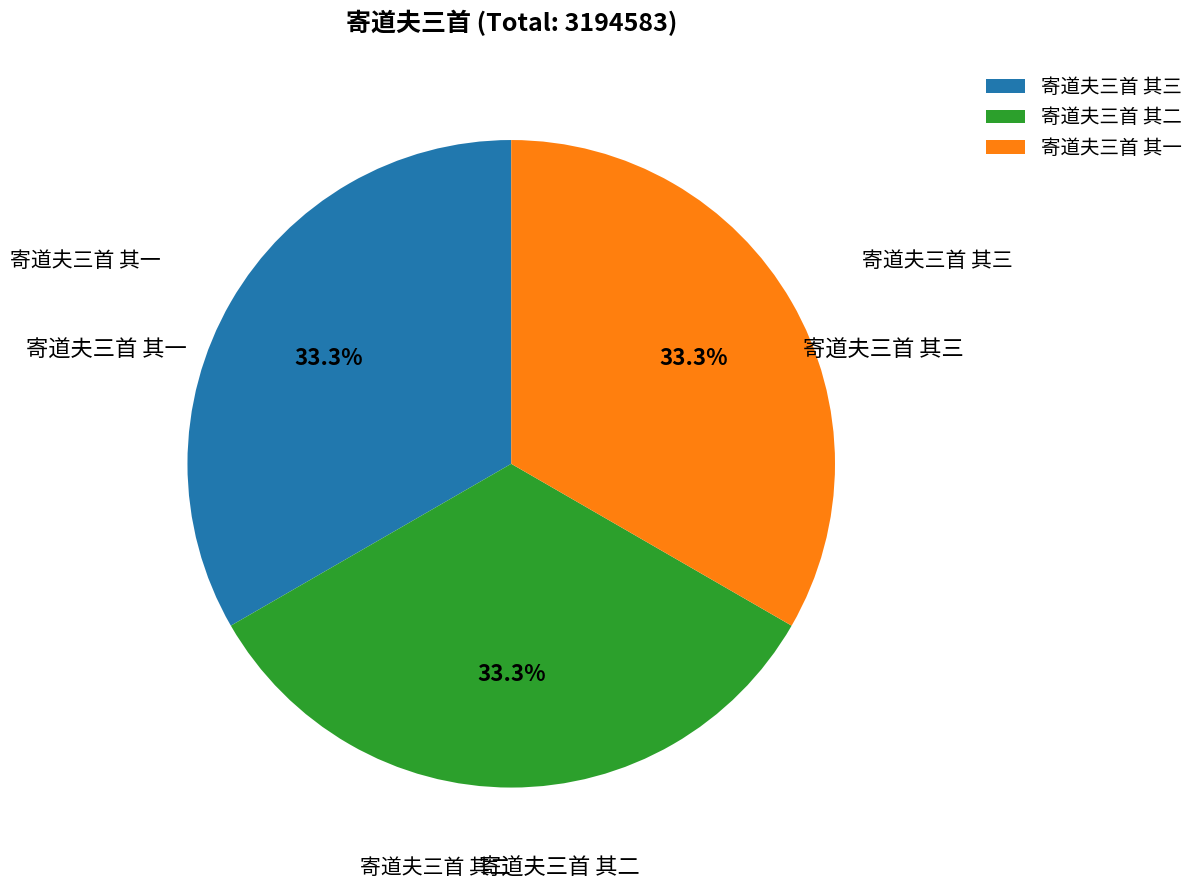

Is 寄道夫三首 其三 the majority of the pie?

No